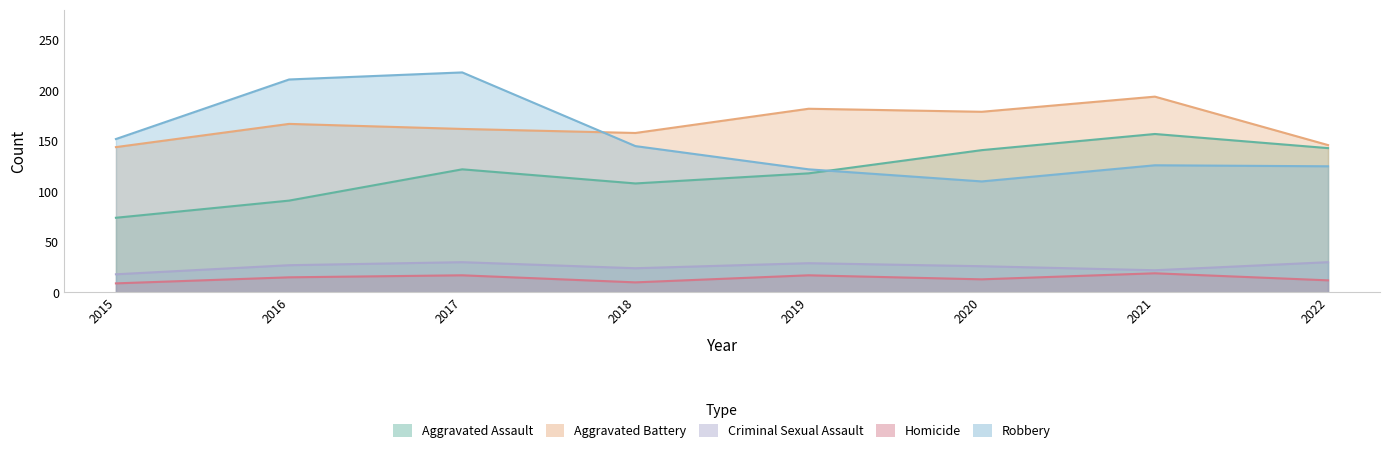

What is the value of the Criminal Sexual Assault point at the 6th from the left?

26